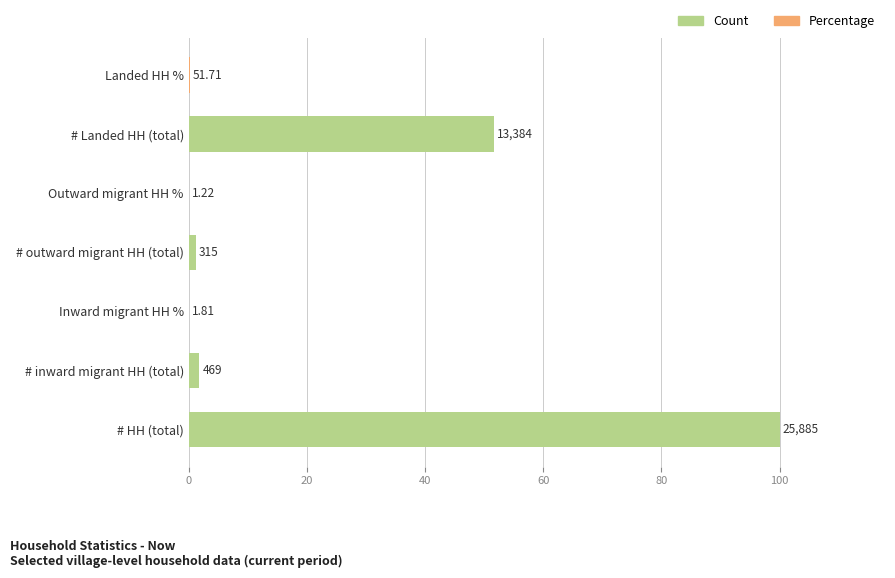

What is the maximum value shown in the chart?

100.0